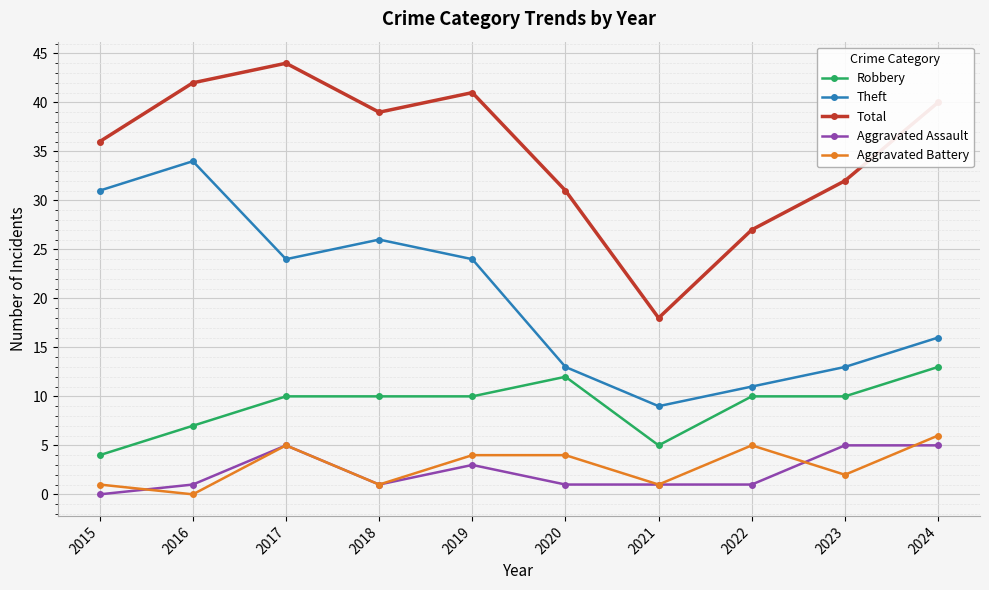

Where is the first local maximum for Aggravated Assault?

2017